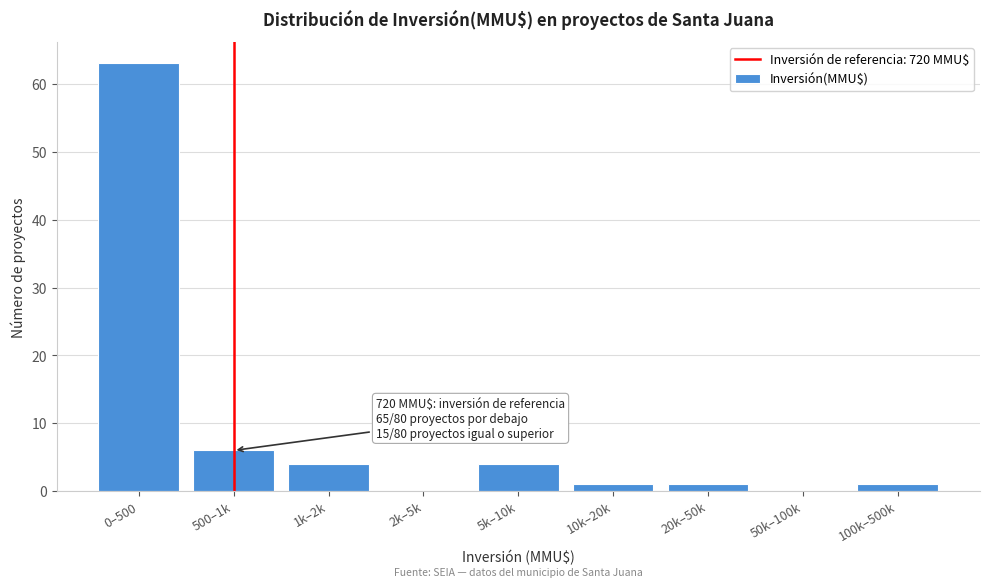

Reading right to left, list all the values displayed in this chart.

100k–500k=1	50k–100k=0	20k–50k=1	10k–20k=1	5k–10k=4	2k–5k=0	1k–2k=4	500–1k=6	0–500=63